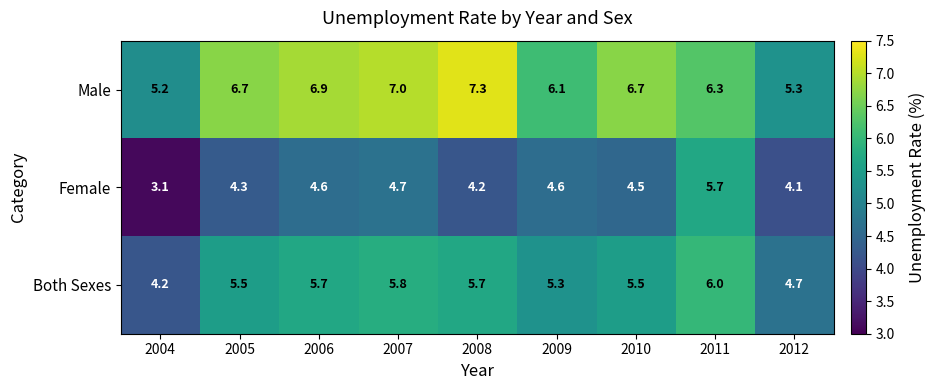

Read the Female value at 2009.

4.6